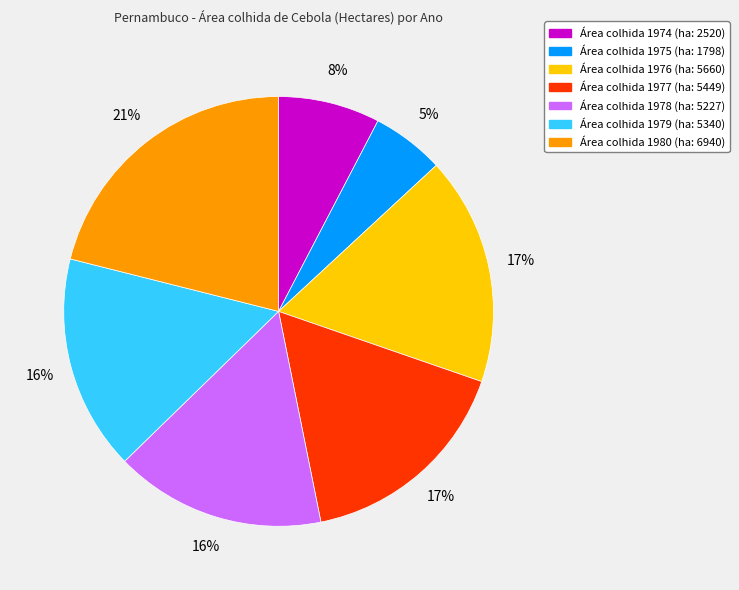

Is there a majority slice in this chart?

No